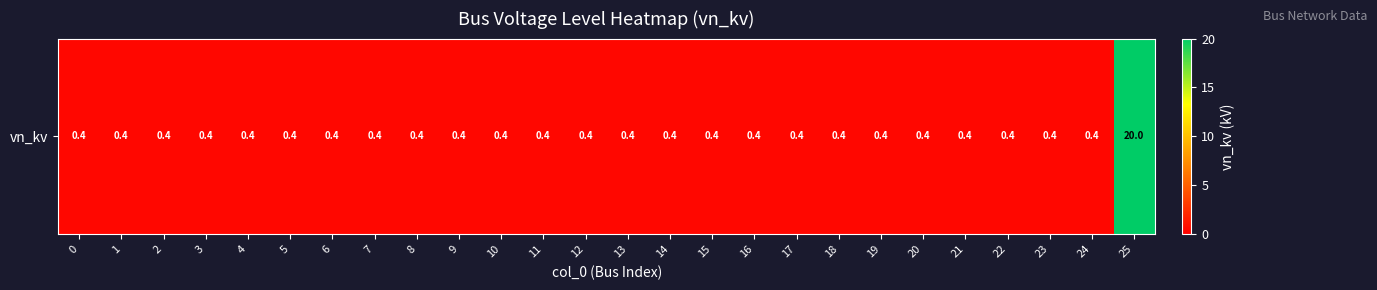

Rank the categories by value from lowest to highest.

0, 1, 2, 3, 4, 5, 6, 7, 8, 9, 10, 11, 12, 13, 14, 15, 16, 17, 18, 19, 20, 21, 22, 23, 24, 25